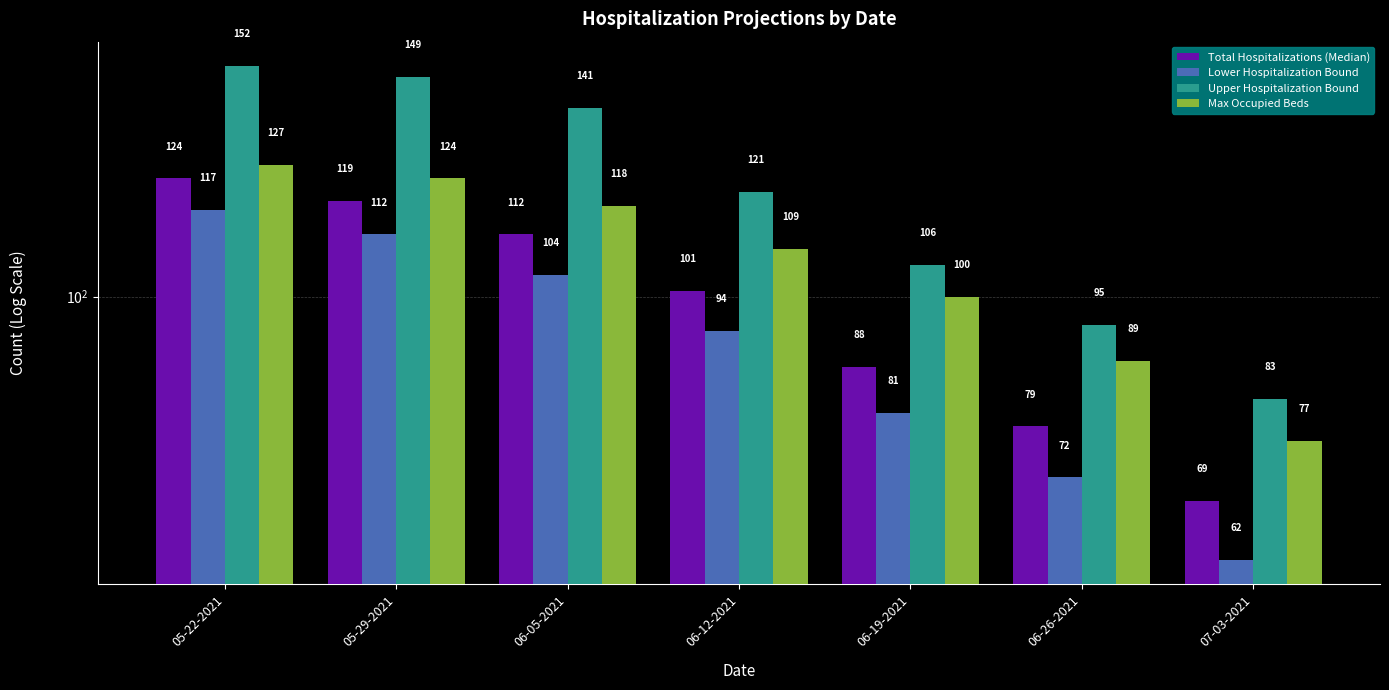

At which label does Max Occupied Beds reach its minimum?

07-03-2021